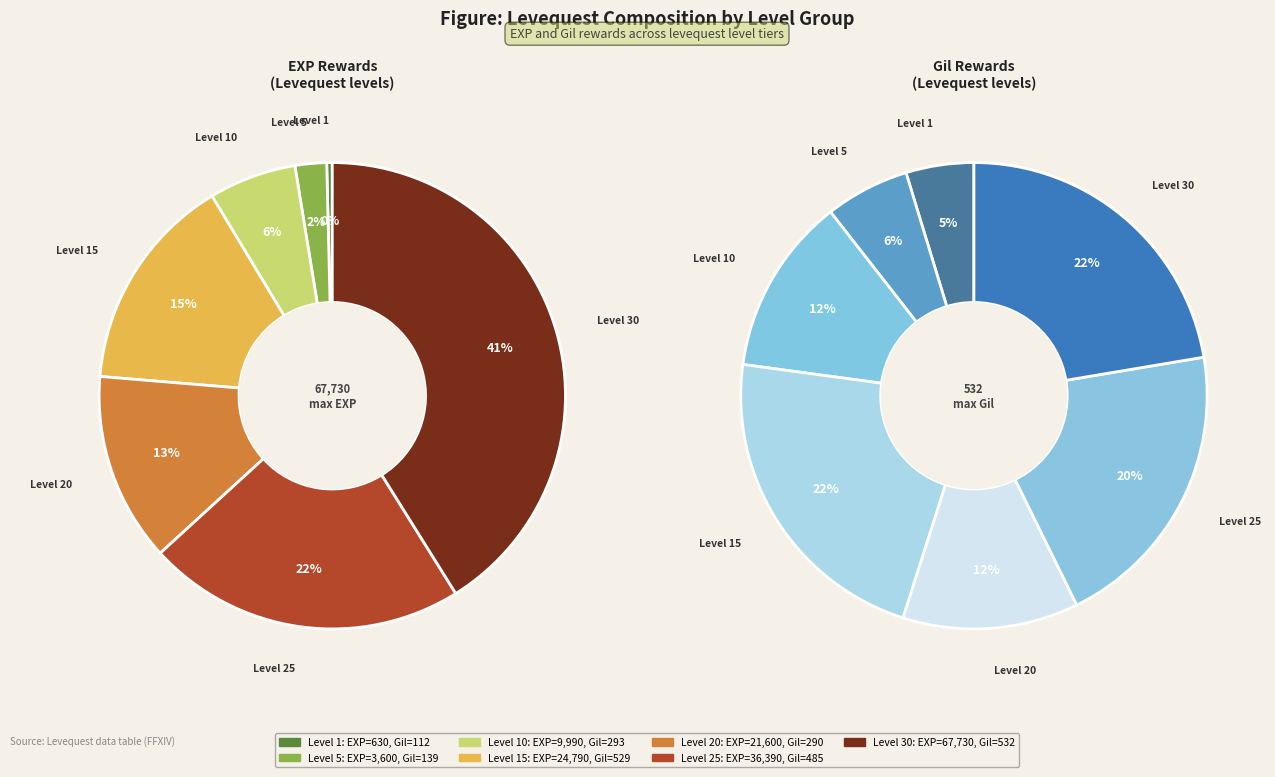

To the nearest percent, what portion does Level 30 represent?

41%